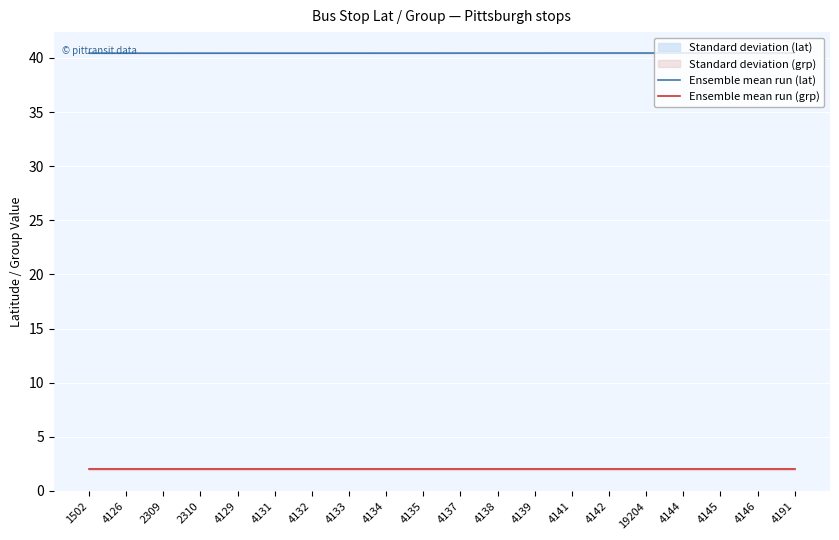

Between 4126 and 4131, which is larger?

4131